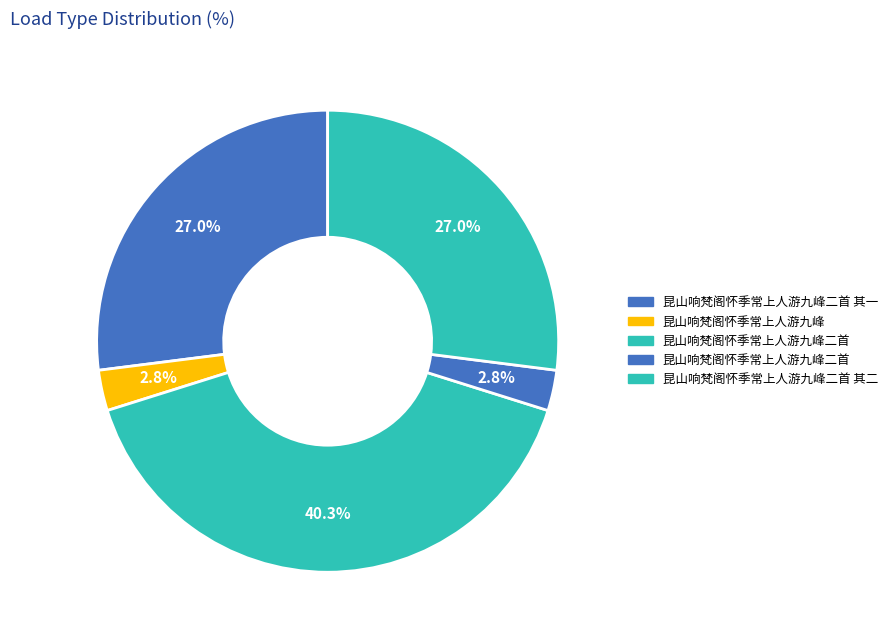

Count the number of slices in the pie.

5